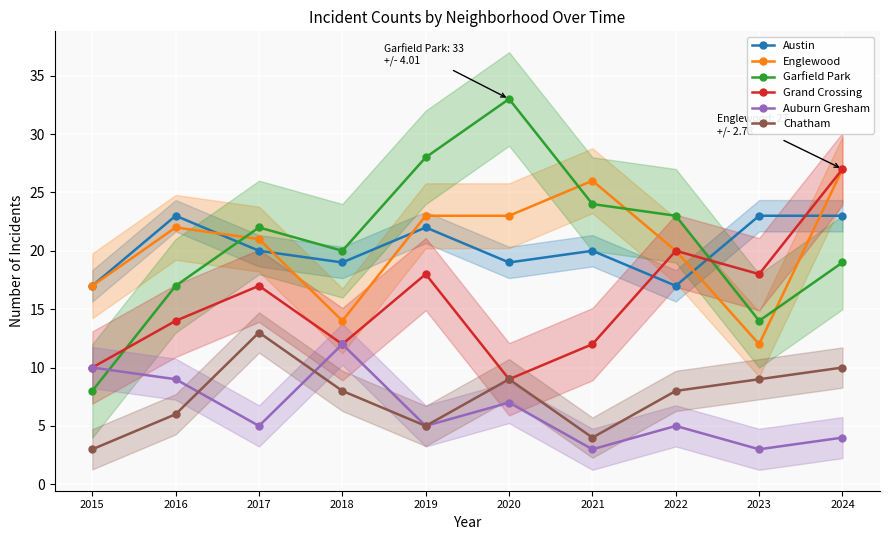

Where does the Austin series first go above 20?

2016